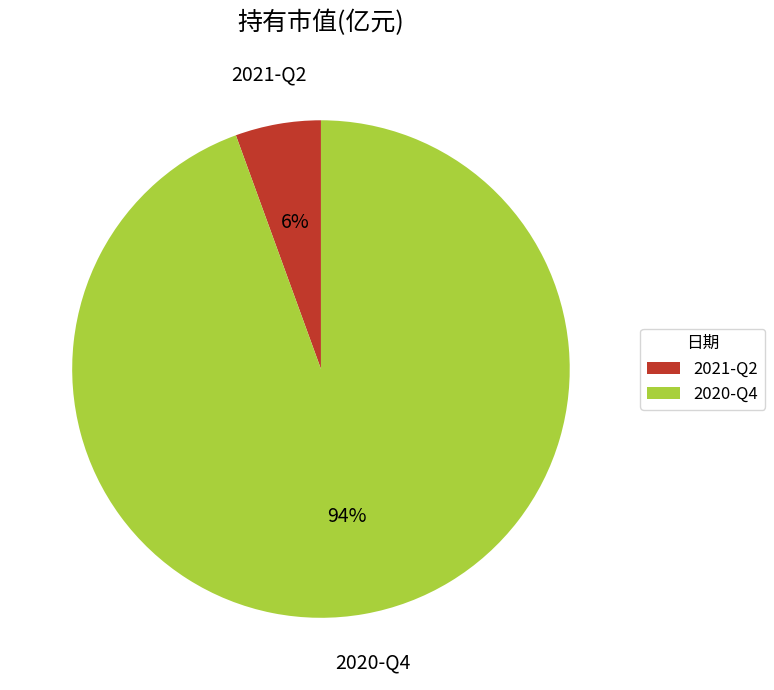

To the nearest percent, what is the average slice percentage?

50%